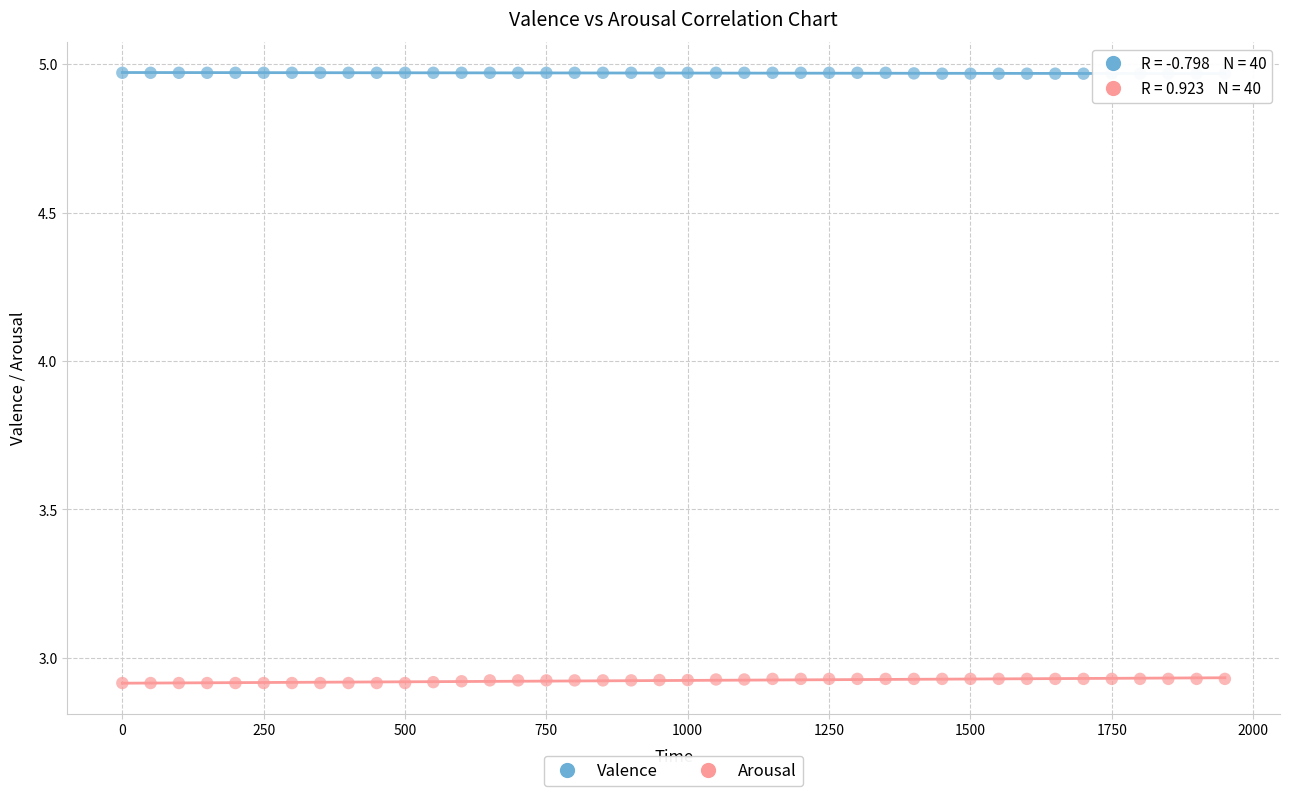

Across all data points, what is the range of X values (max minus min)?

1950.0